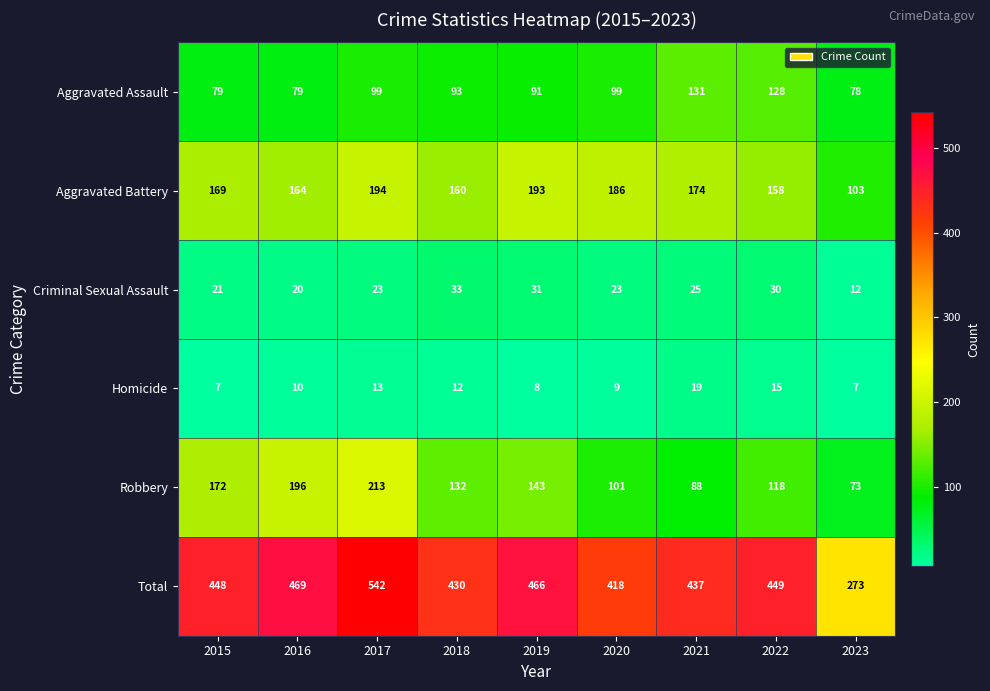

List the labels in order of Robbery value, largest first.

2017, 2016, 2015, 2019, 2018, 2022, 2020, 2021, 2023